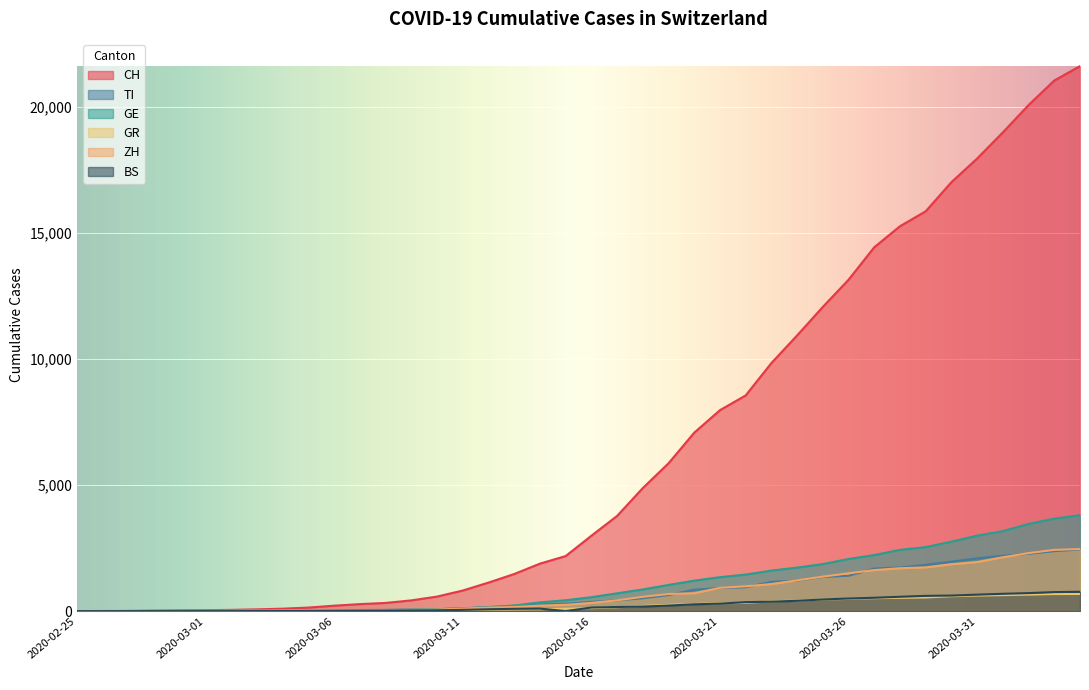

Reading right to left, transcribe all the data shown in this chart.

CH: 2020-04-04=21605	2020-04-03=21035	2020-04-02=20062	2020-04-01=18979	2020-03-31=17942	2020-03-30=17005	2020-03-29=15851	2020-03-28=15259	2020-03-27=14426	2020-03-26=13138	2020-03-25=12061	2020-03-24=10930	2020-03-23=9835	2020-03-22=8551	2020-03-21=7967	2020-03-20=7075	2020-03-19=5861	2020-03-18=4879	2020-03-17=3774	2020-03-16=2989	2020-03-15=2183	2020-03-14=1883	2020-03-13=1472	2020-03-12=1132	2020-03-11=817	2020-03-10=577	2020-03-09=426	2020-03-08=325	2020-03-07=278	2020-03-06=216	2020-03-05=141	2020-03-04=97	2020-03-03=70	2020-03-02=50	2020-03-01=36	2020-02-29=30	2020-02-28=20	2020-02-27=8	2020-02-26=4	2020-02-25=0
TI: 2020-04-04=2442	2020-04-03=2377	2020-04-02=2271	2020-04-01=2195	2020-03-31=2091	2020-03-30=1962	2020-03-29=1837	2020-03-28=1727	2020-03-27=1688	2020-03-26=1401	2020-03-25=1354	2020-03-24=1209	2020-03-23=1162	2020-03-22=945	2020-03-21=916	2020-03-20=849	2020-03-19=638	2020-03-18=511	2020-03-17=426	2020-03-16=368	2020-03-15=293	2020-03-14=265	2020-03-13=206	2020-03-12=163	2020-03-11=108	2020-03-10=75	2020-03-09=61	2020-03-08=49	2020-03-07=41	2020-03-06=28	2020-03-05=25	2020-03-04=13	2020-03-03=8	2020-03-02=4	2020-03-01=2	2020-02-29=2	2020-02-28=1	2020-02-27=1	2020-02-26=1	2020-02-25=0
GE: 2020-04-04=3805	2020-04-03=3667	2020-04-02=3458	2020-04-01=3171	2020-03-31=2994	2020-03-30=2753	2020-03-29=2538	2020-03-28=2428	2020-03-27=2224	2020-03-26=2066	2020-03-25=1866	2020-03-24=1725	2020-03-23=1607	2020-03-22=1449	2020-03-21=1346	2020-03-20=1208	2020-03-19=1038	2020-03-18=859	2020-03-17=706	2020-03-16=552	2020-03-15=431	2020-03-14=347	2020-03-13=224	2020-03-12=152	2020-03-11=111	2020-03-10=77	2020-03-09=57	2020-03-08=42	2020-03-07=40	2020-03-06=27	2020-03-05=18	2020-03-04=15	2020-03-03=14	2020-03-02=11	2020-03-01=10	2020-02-29=9	2020-02-28=5	2020-02-27=1	2020-02-26=1	2020-02-25=0
GR: 2020-04-04=680	2020-04-03=678	2020-04-02=655	2020-04-01=635	2020-03-31=617	2020-03-30=591	2020-03-29=542	2020-03-28=527	2020-03-27=513	2020-03-26=487	2020-03-25=458	2020-03-24=419	2020-03-23=386	2020-03-22=327	2020-03-21=311	2020-03-20=283	2020-03-19=252	2020-03-18=204	2020-03-17=152	2020-03-16=118	2020-03-15=93	2020-03-14=73	2020-03-13=65	2020-03-12=53	2020-03-11=44	2020-03-10=32	2020-03-09=28	2020-03-08=19	2020-03-07=18	2020-03-06=16	2020-03-05=15	2020-03-04=13	2020-03-03=10	2020-03-02=9	2020-03-01=6	2020-02-29=6	2020-02-28=6	2020-02-27=2	2020-02-26=2	2020-02-25=0
ZH: 2020-04-04=2461	2020-04-03=2428	2020-04-02=2300	2020-04-01=2136	2020-03-31=1947	2020-03-30=1859	2020-03-29=1733	2020-03-28=1701	2020-03-27=1627	2020-03-26=1500	2020-03-25=1368	2020-03-24=1221	2020-03-23=1073	2020-03-22=984	2020-03-21=925	2020-03-20=711	2020-03-19=679	2020-03-18=568	2020-03-17=429	2020-03-16=326	2020-03-15=250	2020-03-14=218	2020-03-13=163	2020-03-12=140	2020-03-11=101	2020-03-10=62	2020-03-09=49	2020-03-08=40	2020-03-07=34	2020-03-06=29	2020-03-05=23	2020-03-04=15	2020-03-03=13	2020-03-02=10	2020-03-01=7	2020-02-29=6	2020-02-28=2	2020-02-27=2	2020-02-26=0	2020-02-25=0
BS: 2020-04-04=767	2020-04-03=754	2020-04-02=714	2020-04-01=687	2020-03-31=653	2020-03-30=617	2020-03-29=605	2020-03-28=569	2020-03-27=530	2020-03-26=501	2020-03-25=462	2020-03-24=410	2020-03-23=374	2020-03-22=356	2020-03-21=297	2020-03-20=270	2020-03-19=220	2020-03-18=181	2020-03-17=164	2020-03-16=143	2020-03-15=0	2020-03-14=100	2020-03-13=92	2020-03-12=73	2020-03-11=49	2020-03-10=33	2020-03-09=28	2020-03-08=24	2020-03-07=21	2020-03-06=15	2020-03-05=8	2020-03-04=3	2020-03-03=3	2020-03-02=1	2020-03-01=1	2020-02-29=1	2020-02-28=1	2020-02-27=1	2020-02-26=0	2020-02-25=0